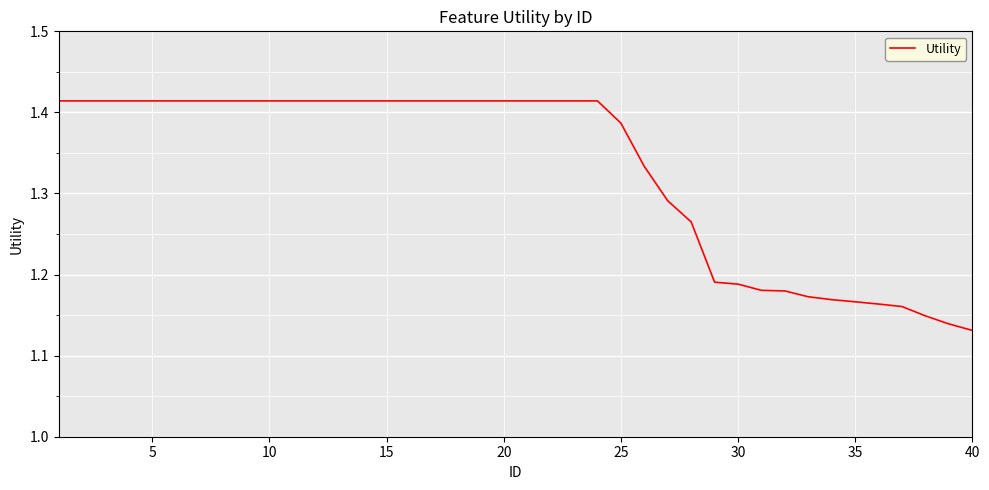

What is the sum of all values?

53.2